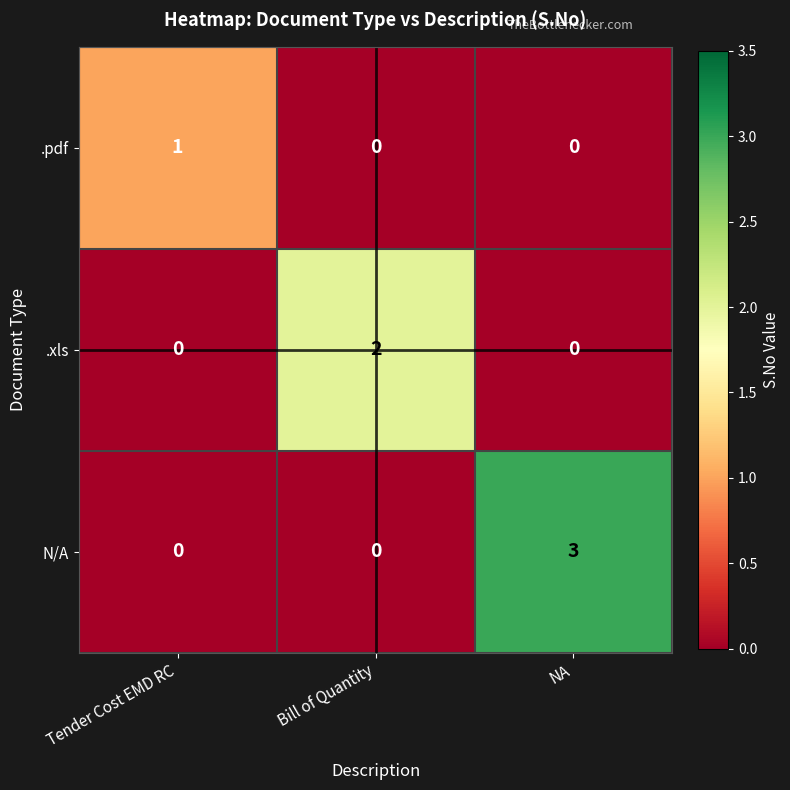

Reading left to right, list all the values displayed in this chart.

.pdf: 1	0	0
.xls: 0	2	0
N/A: 0	0	3